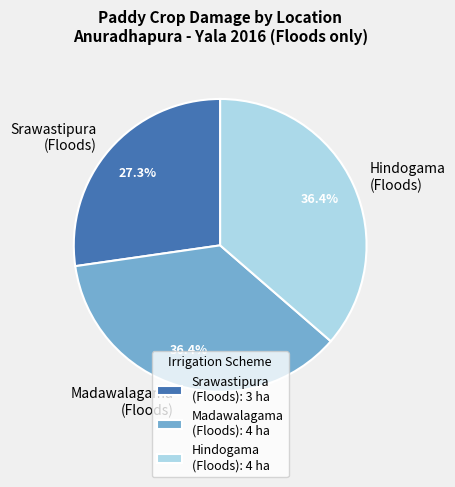

How much of the chart is everything except Madawalagama (Floods)?

63.6%